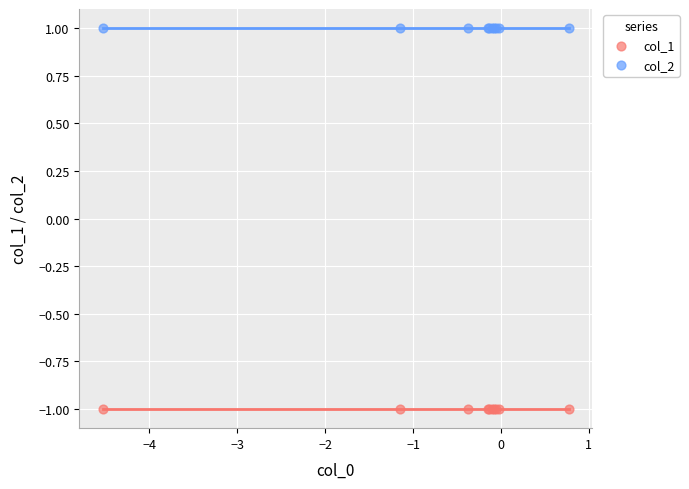

Which series reaches the minimum Y coordinate?

col_1